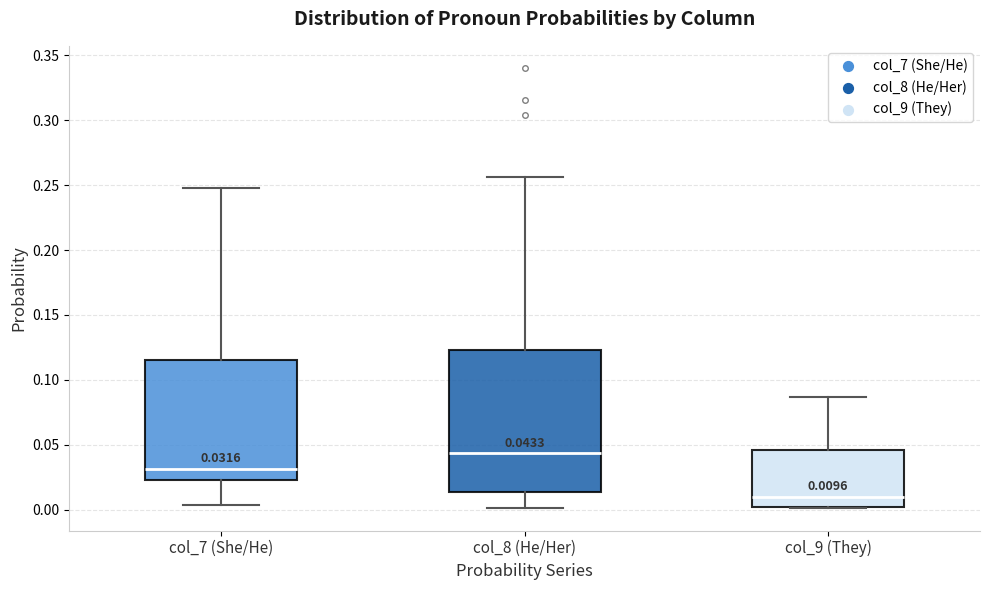

Comparing the boxes themselves (not the whiskers), which one is the tallest?

col_8 (He/Her)